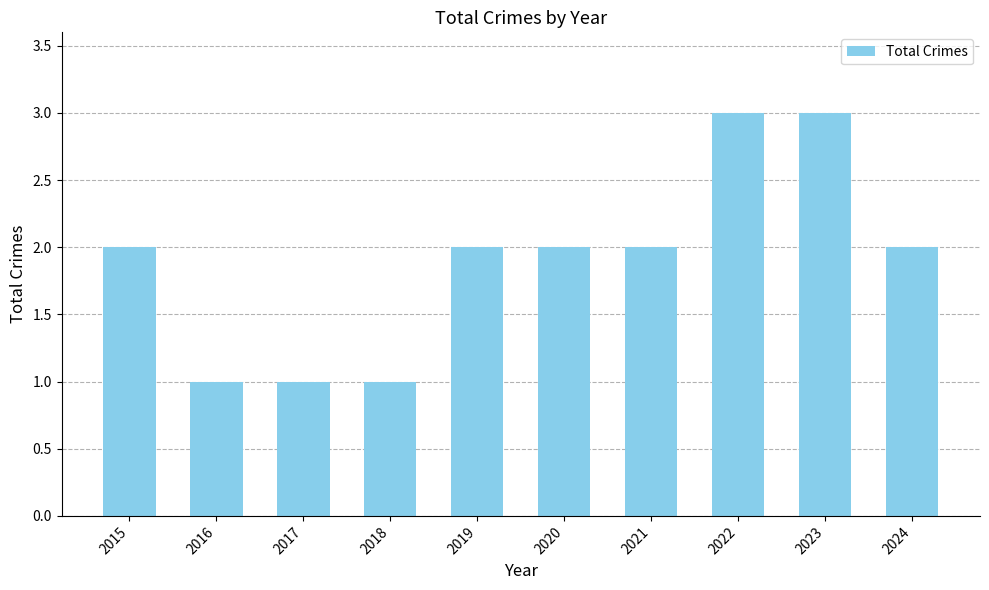

Read the value at 2019.

2